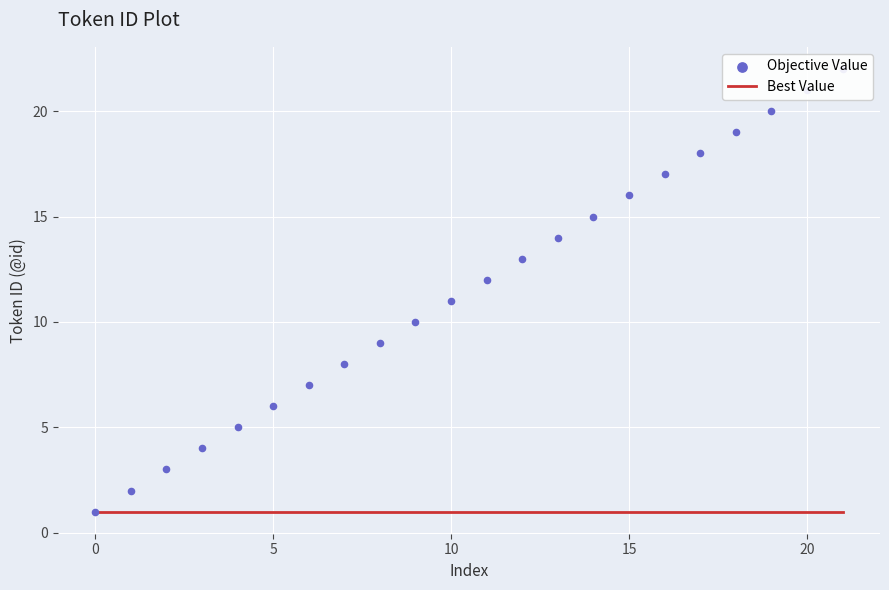

Which series contains the highest Y value?

Objective Value